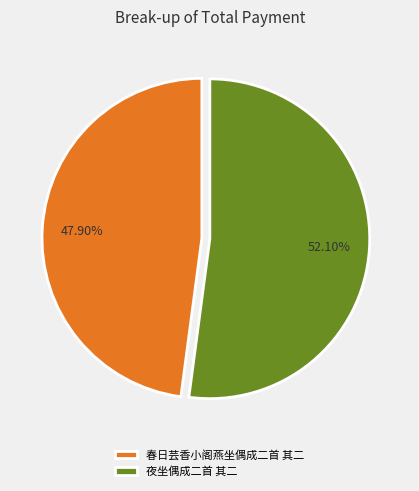

To the nearest percent, what is the average slice percentage?

50%